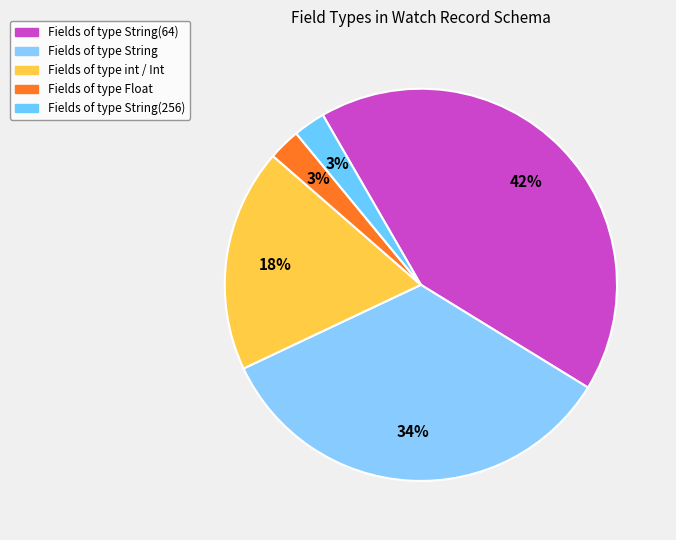

Count the number of slices in the pie.

5